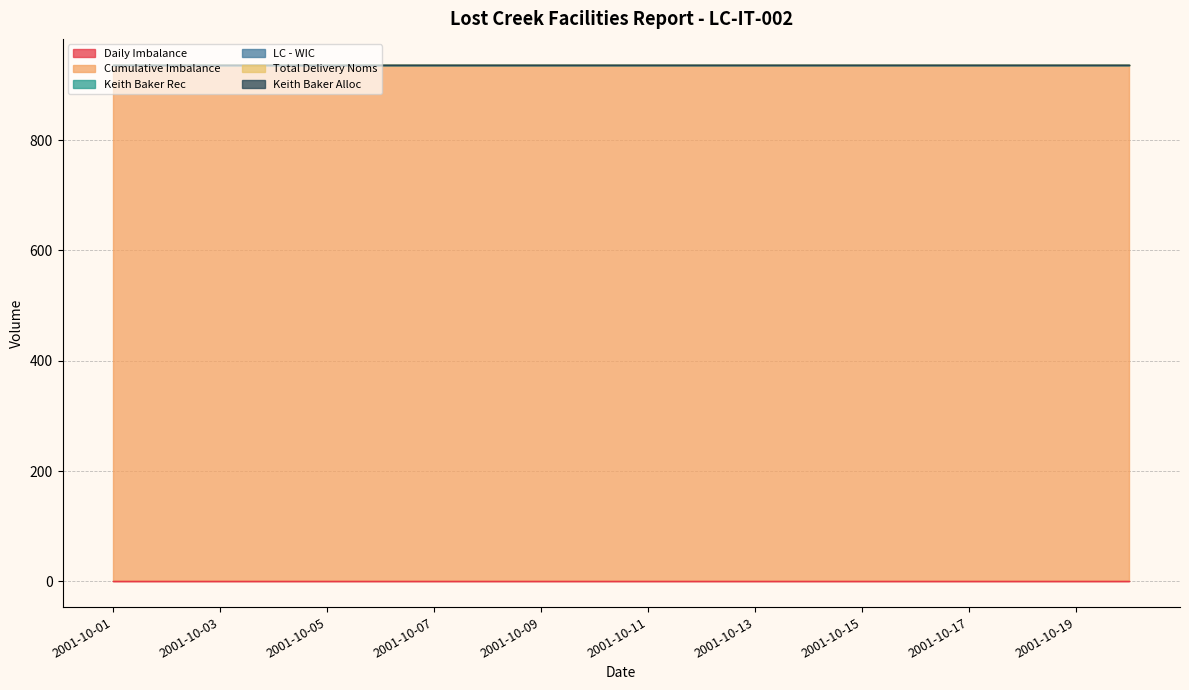

Which series has the largest total across all categories?

Cumulative Imbalance